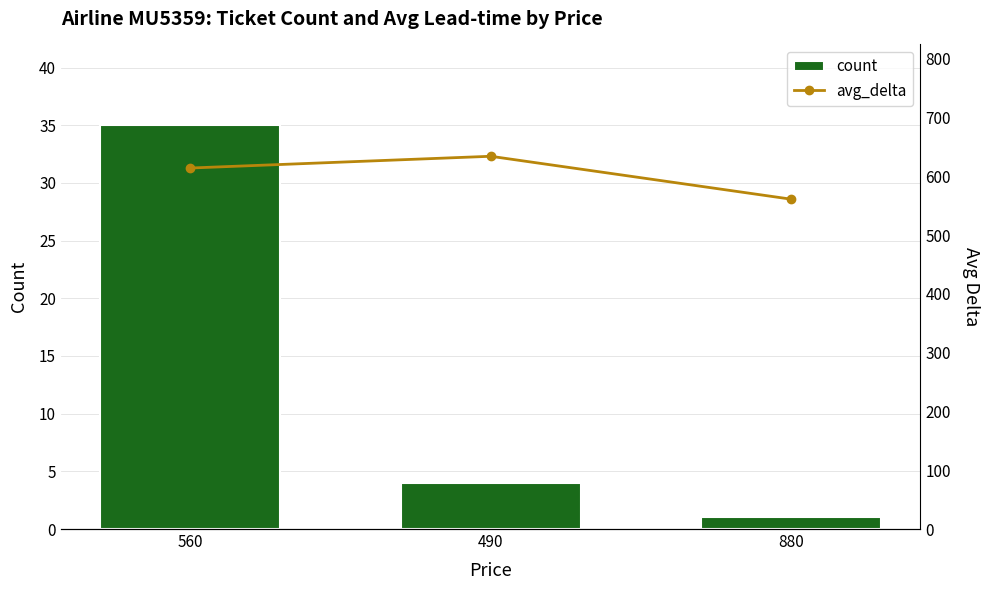

At which label does avg_delta first exceed 614?

490